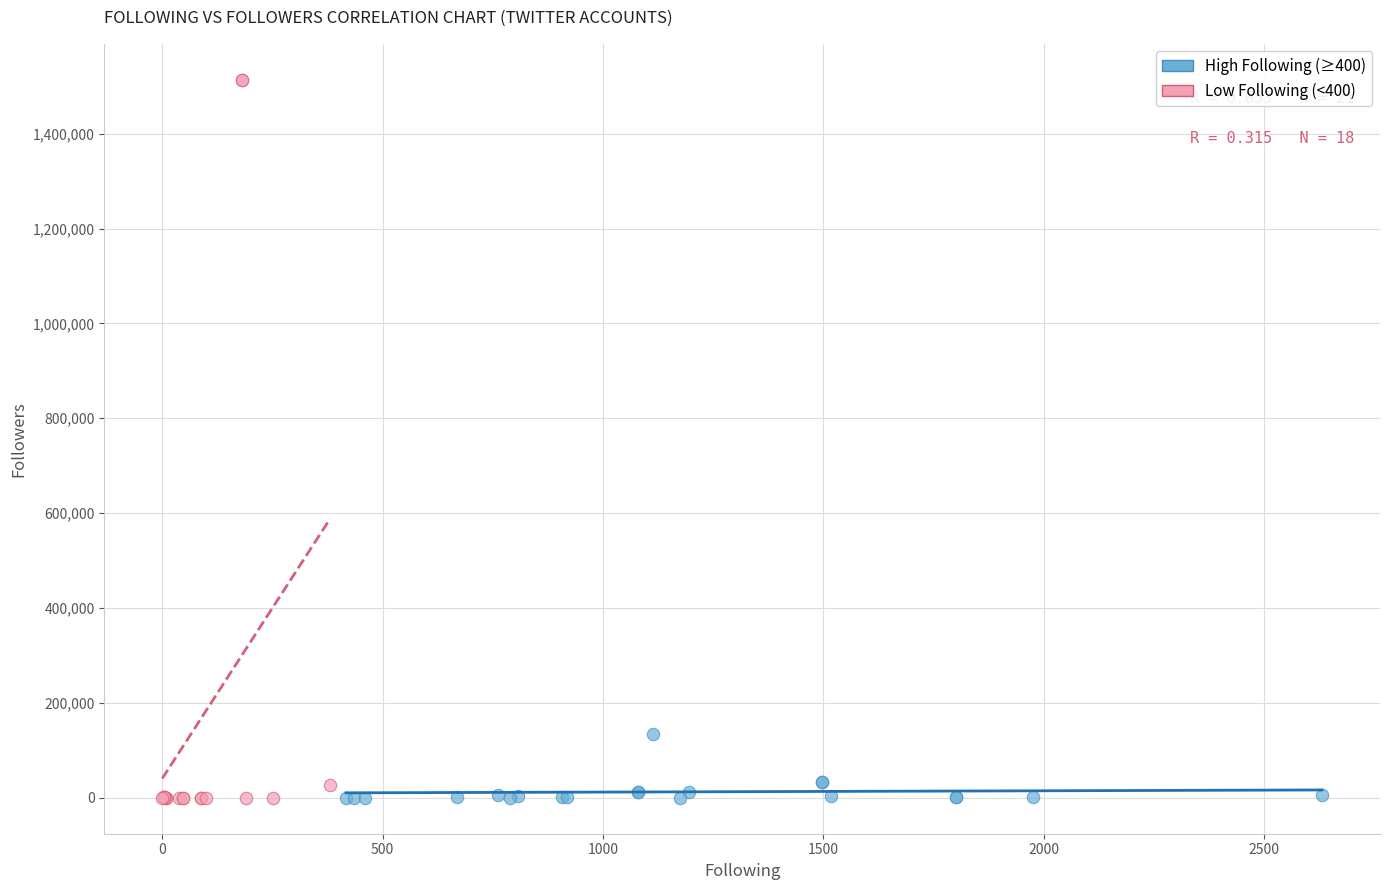

Which series has the widest spread of Y values?

Low Following (<400)